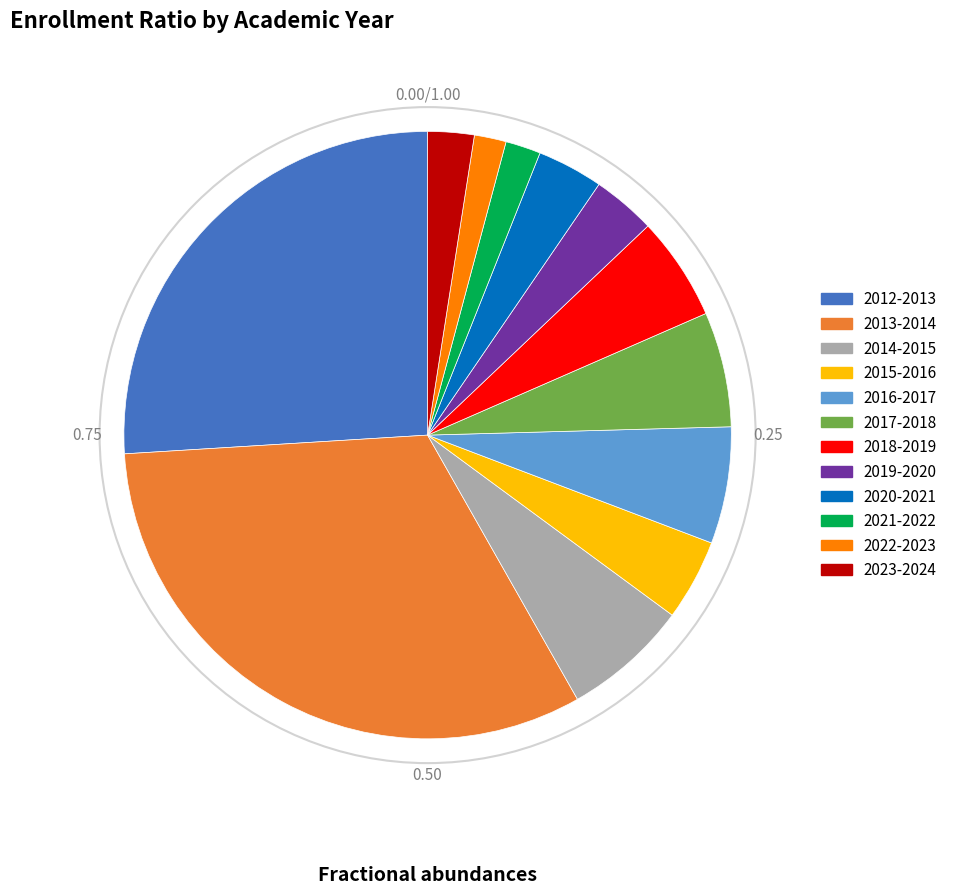

Is there any slice that represents more than half of the pie?

No